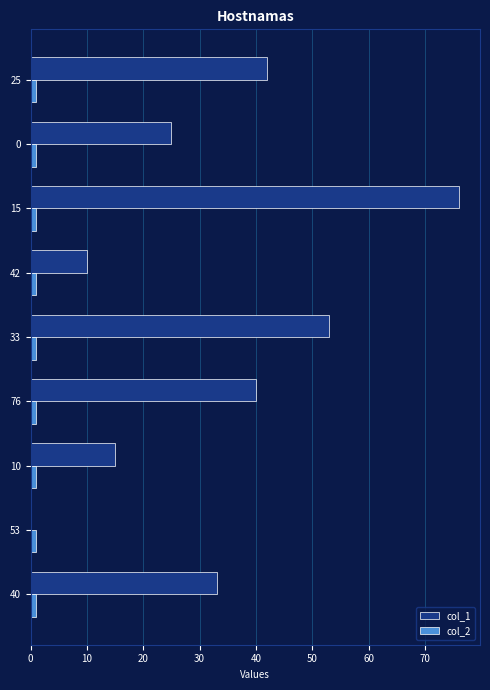

The col_1 series shows 15 at 10. True or false?

True